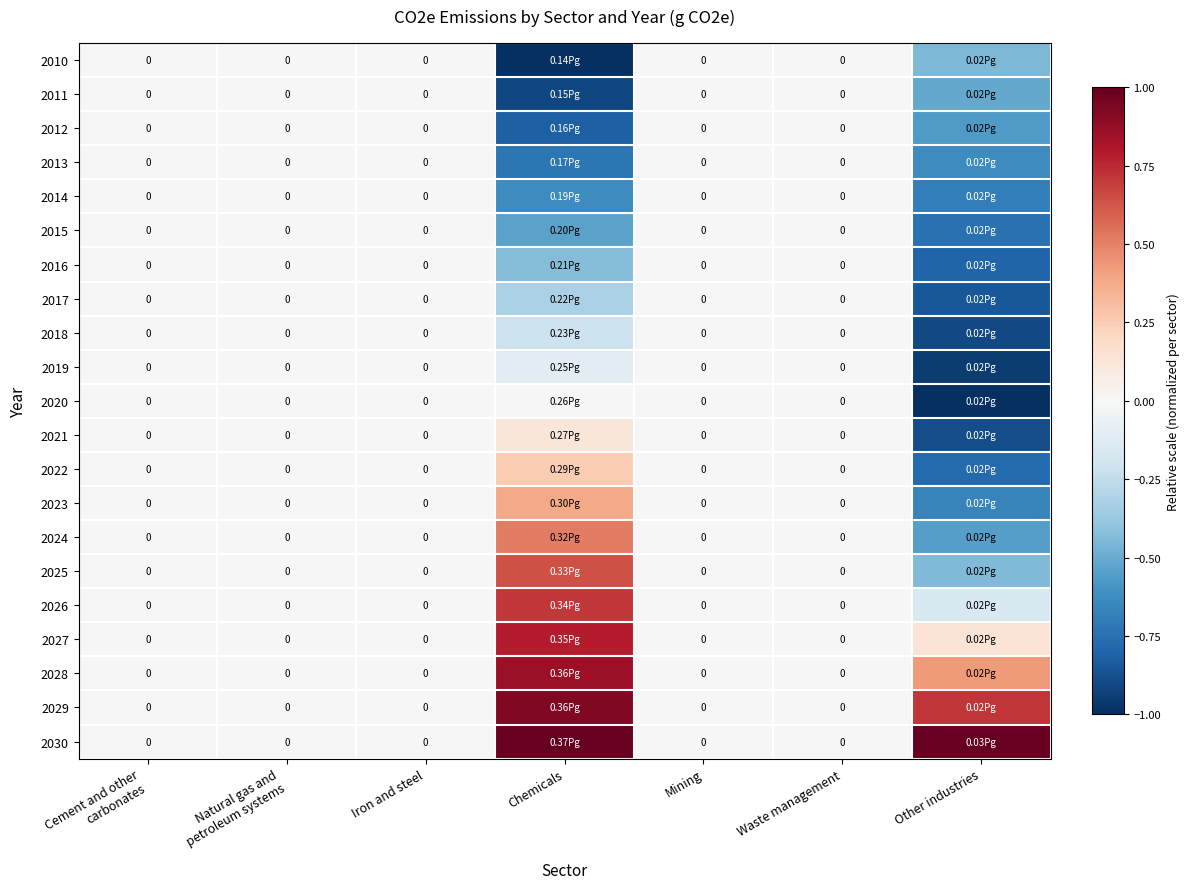

Which series changed the most between Iron and steel and Waste management?

2010